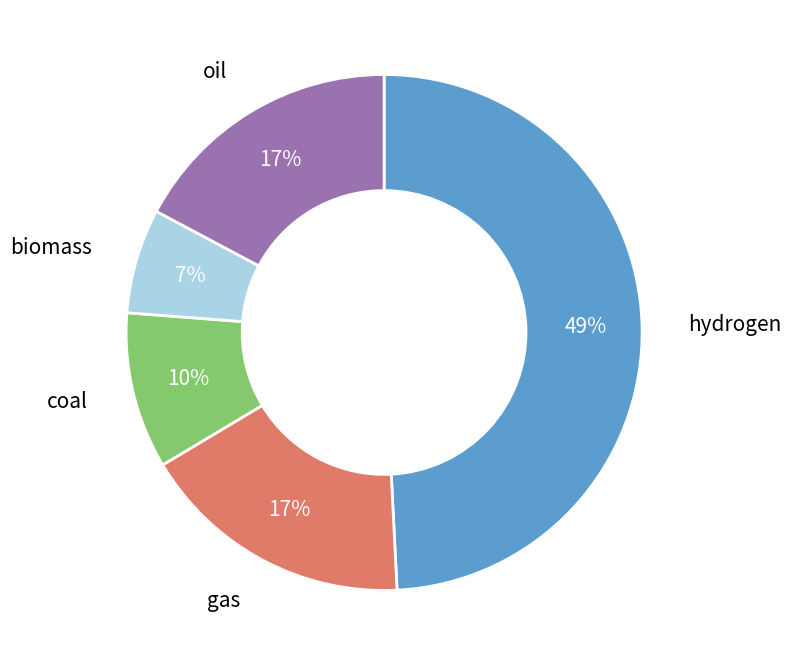

Which category has the smallest portion of the pie?

biomass